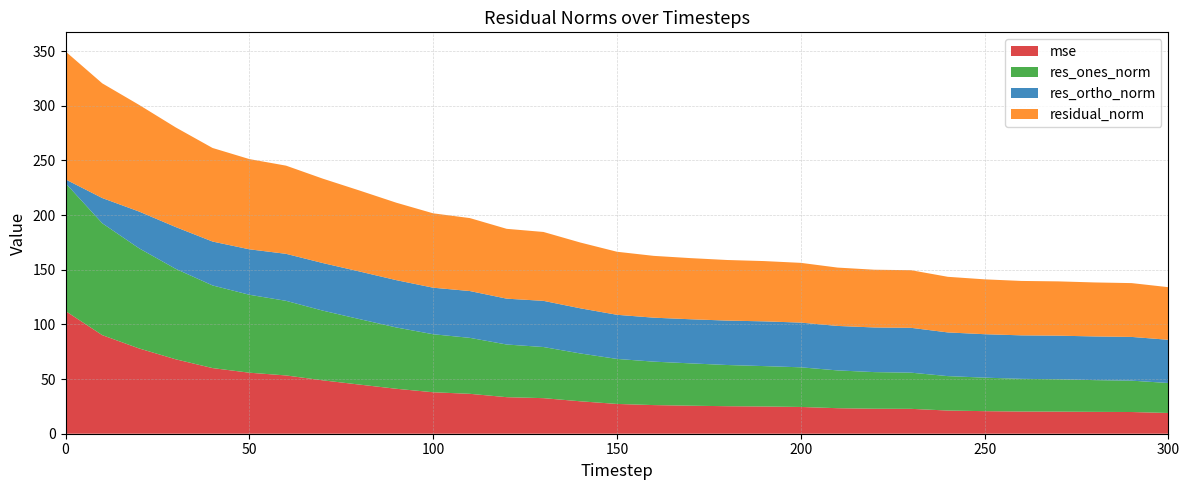

Reading left to right, list all the values displayed in this chart.

mse: 0=112.2	10=90.2	20=78.0	30=68.0	40=60.0	50=55.8	60=53.3	70=48.8	80=44.9	90=41.1	100=37.9	110=36.5	120=33.4	130=32.5	140=29.7	150=27.2	160=26.2	170=25.6	180=25.2	190=24.9	200=24.5	210=23.3	220=22.9	230=22.8	240=21.2	250=20.6	260=20.3	270=20.2	280=20.0	290=19.9	300=19.0
res_ones_norm: 0=117.0	10=102.3	20=91.6	30=82.7	40=75.6	50=71.3	60=68.2	70=63.7	80=59.9	90=56.1	100=53.1	110=51.2	120=48.2	130=46.8	140=43.8	150=41.2	160=39.7	170=38.7	180=37.7	190=36.9	200=36.3	210=34.6	220=33.5	230=33.1	240=31.5	250=30.7	260=29.9	270=29.6	280=29.0	290=28.7	300=27.4
res_ortho_norm: 0=3.5	10=23.1	20=33.6	30=38.2	40=40.1	50=41.6	60=43.0	70=43.5	80=43.6	90=43.3	100=42.6	110=42.8	120=41.9	130=42.2	140=41.3	150=40.4	160=40.2	170=40.3	180=40.6	190=40.9	200=40.9	210=40.7	220=40.8	230=41.0	240=40.0	250=39.7	260=39.8	270=39.9	280=39.9	290=40.0	300=39.5
residual_norm: 0=117.0	10=104.9	20=97.6	30=91.1	40=85.6	50=82.5	60=80.6	70=77.2	80=74.0	90=70.8	100=68.0	110=66.7	120=63.9	130=63.0	140=60.2	150=57.7	160=56.5	170=55.9	180=55.4	190=55.1	200=54.6	210=53.4	220=52.8	230=52.7	240=50.9	250=50.2	260=49.8	270=49.7	280=49.4	290=49.2	300=48.1